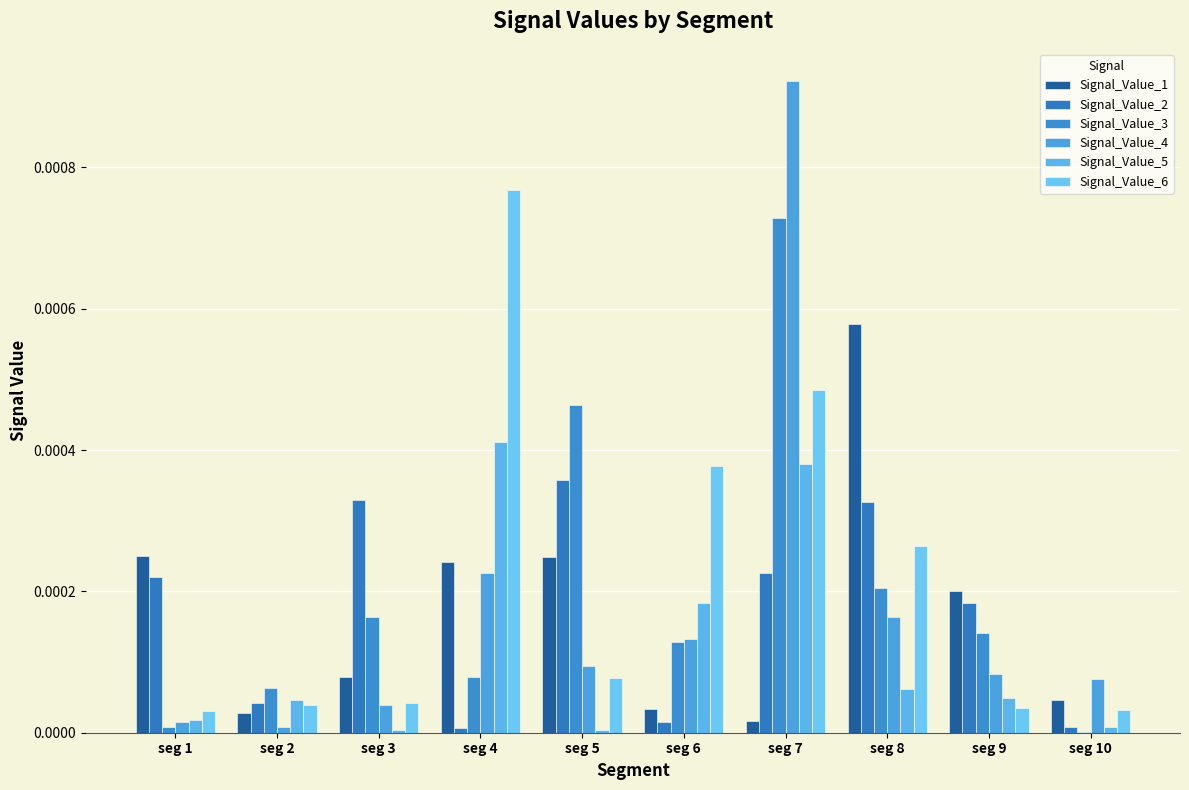

At which category is the sum across all series the highest?

seg 7